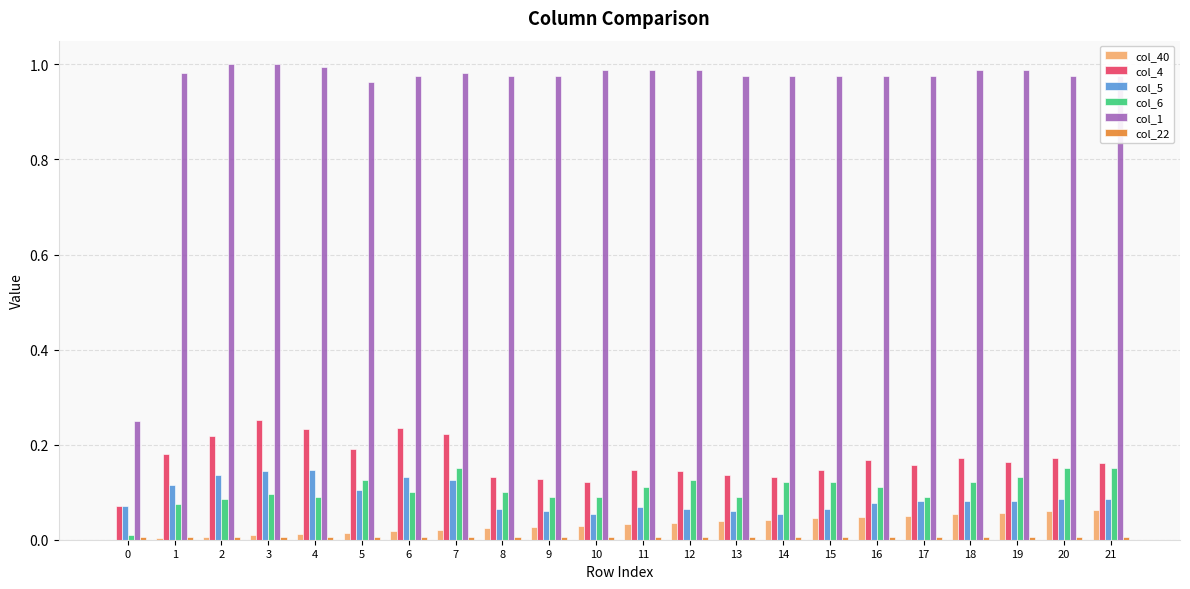

Is it true that col_40 equals 0.0 at 4?

True